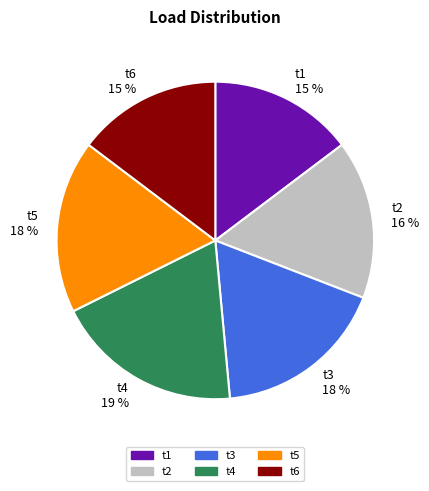

Which slice is the largest?

t4